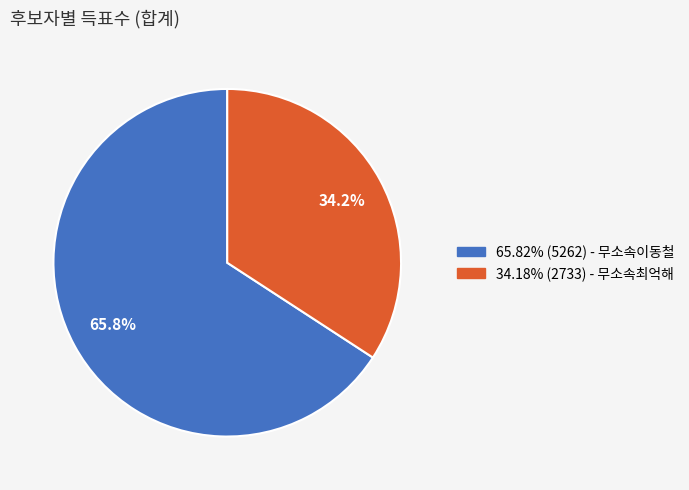

Approximately how many times larger is the value at 34.18% (2733) - 무소속최억해 compared to 65.82% (5262) - 무소속이동철?

0.5